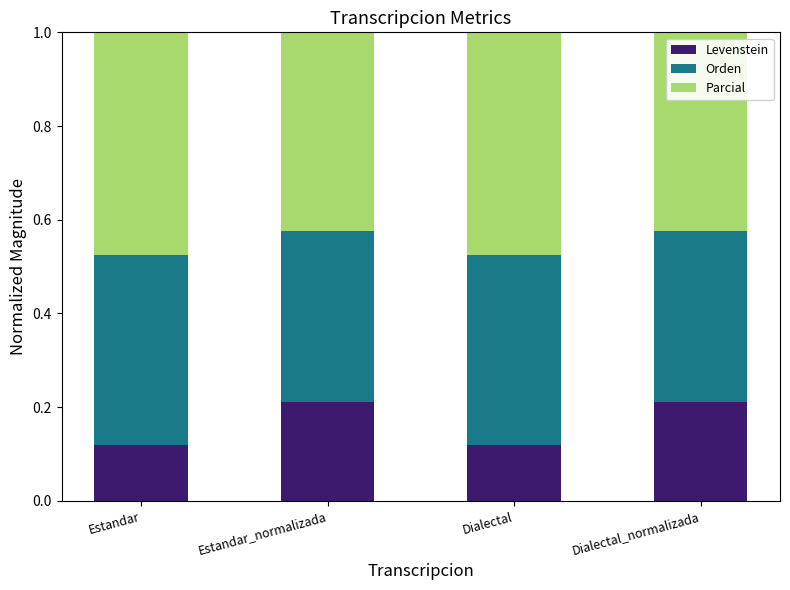

The value of Levenstein at Dialectal_normalizada is 0.3. True or false?

False